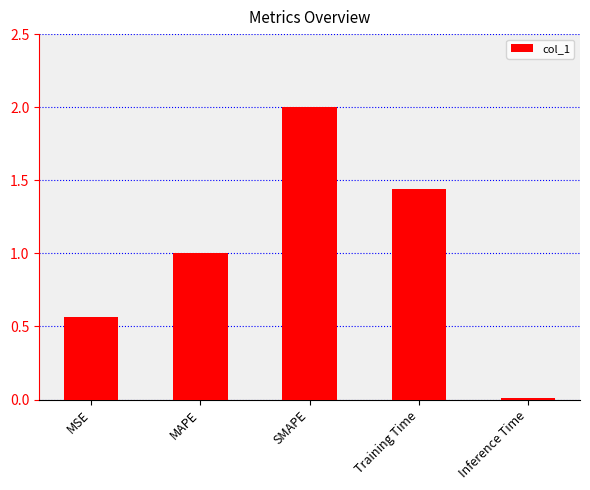

Which category has the lowest value across all series?

Inference Time